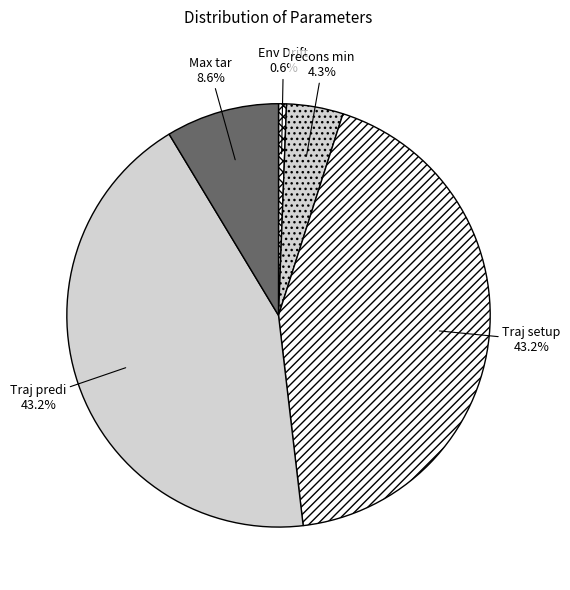

Is it true that Traj setup is 43% of the pie?

True